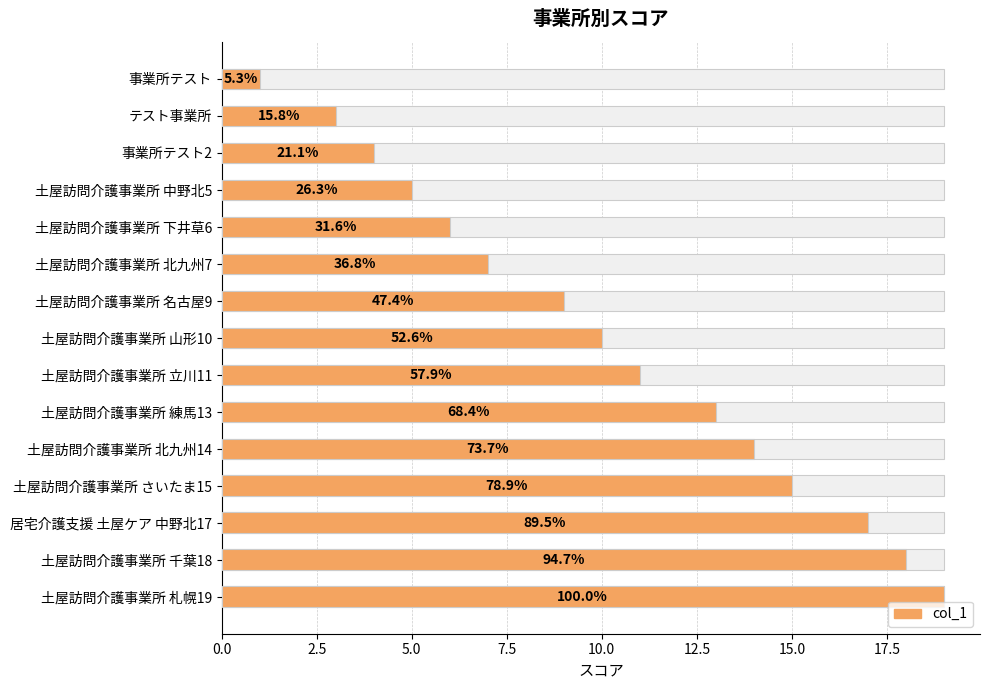

What value does the data have at 居宅介護支援 土屋ケア 中野北17, to the nearest 10?

20